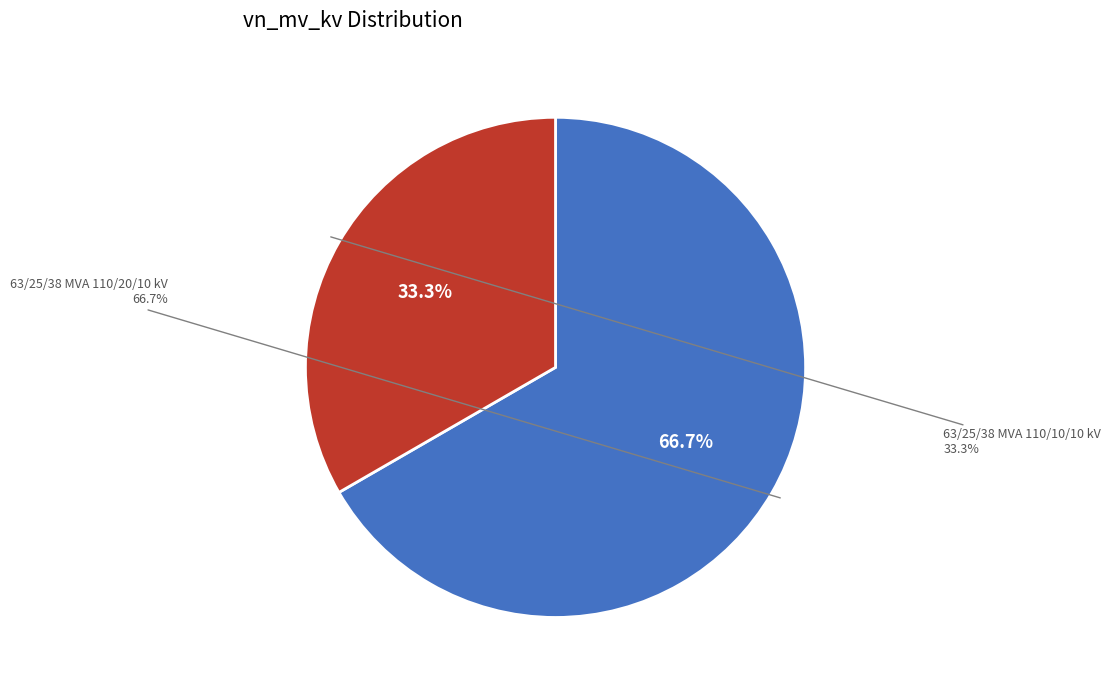

To the nearest percent, what is the average slice percentage?

50%